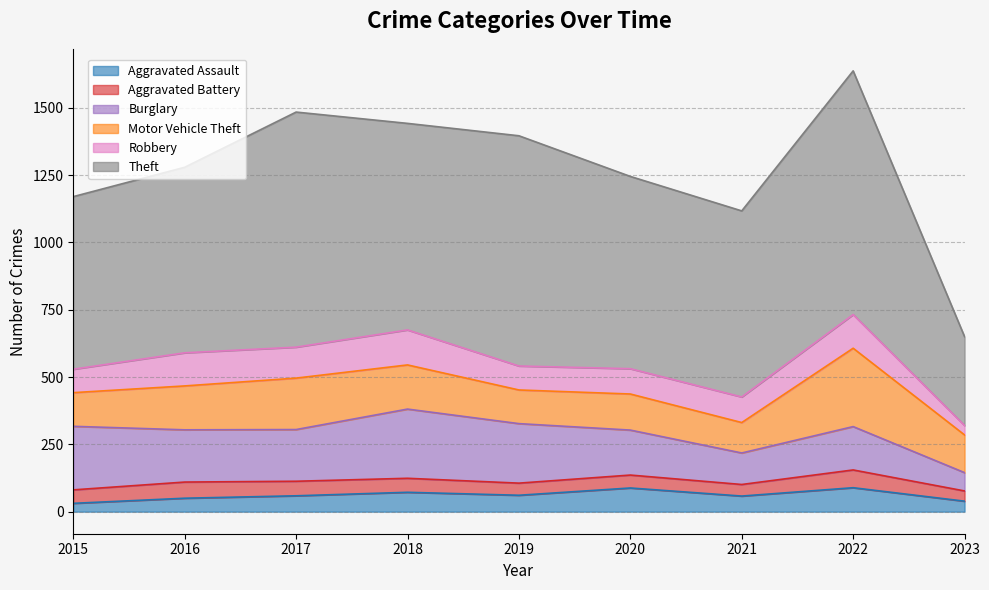

Where is the first local maximum for Motor Vehicle Theft?

2017